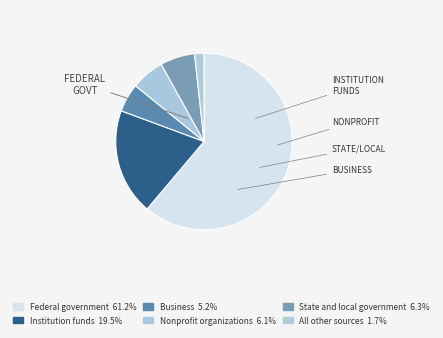

Count the number of slices in the pie.

6